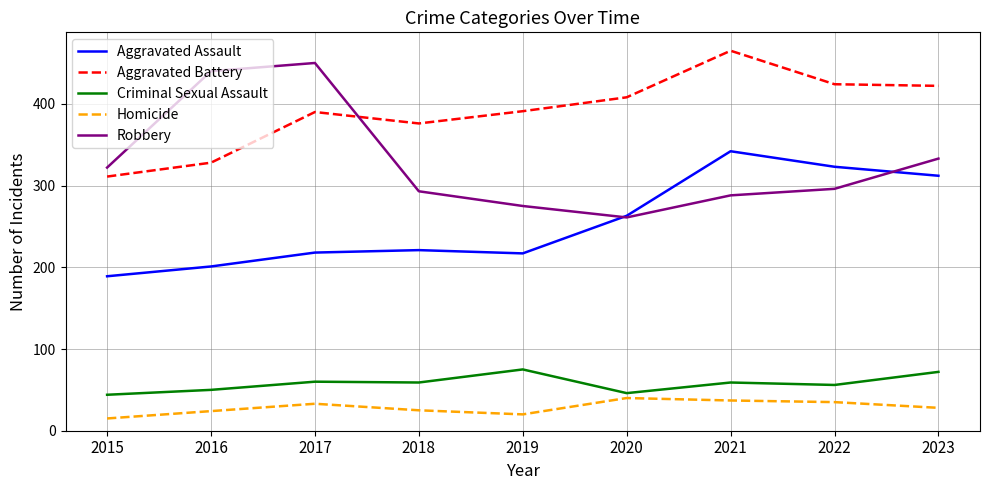

How many values in the Aggravated Assault series are below 221?

4